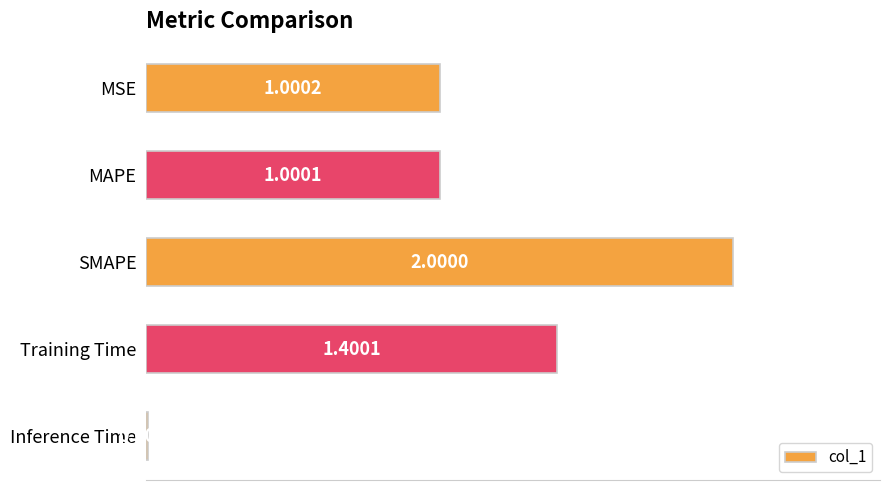

What is the sum of all values?

5.4